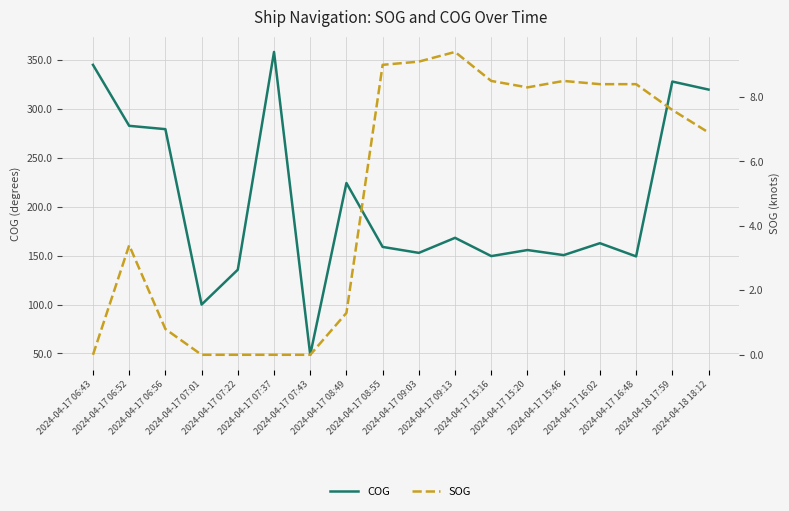

Where is the first local maximum for COG?

2024-04-17 07:37